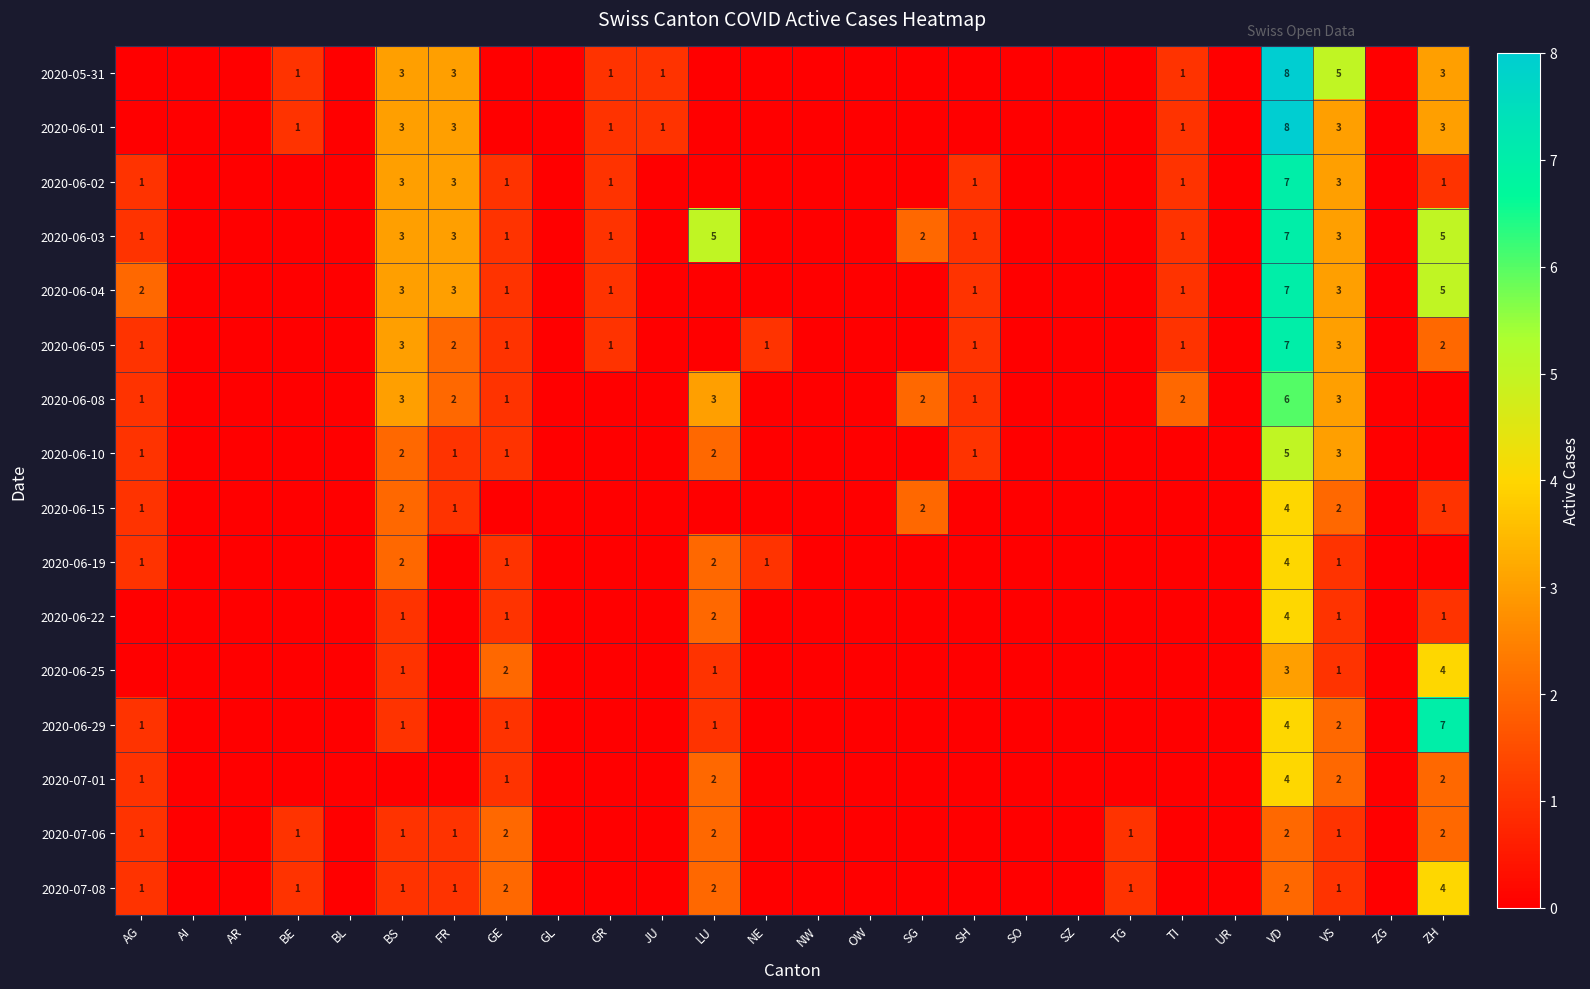

The 2020-06-05 series shows 7 at VD. True or false?

True